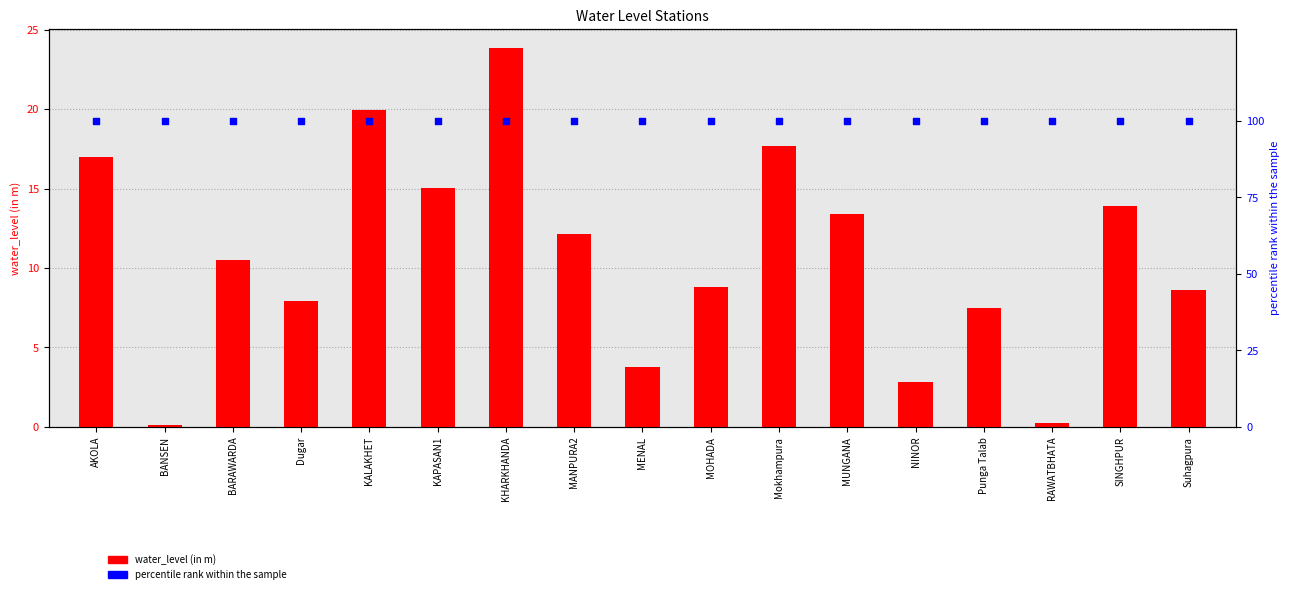

At which category is the sum across all series the highest?

KHARKHANDA